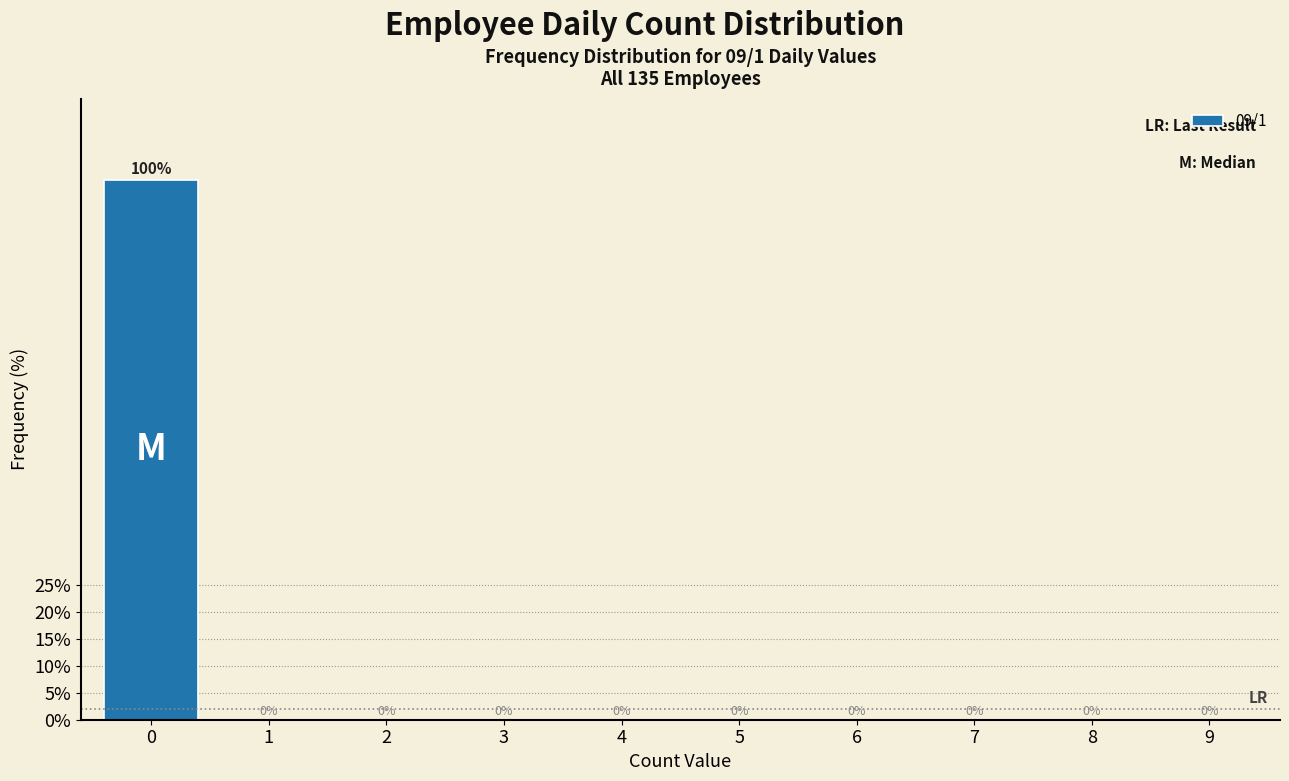

Reading left to right, extract all data points from this chart.

0=100	1=0	2=0	3=0	4=0	5=0	6=0	7=0	8=0	9=0